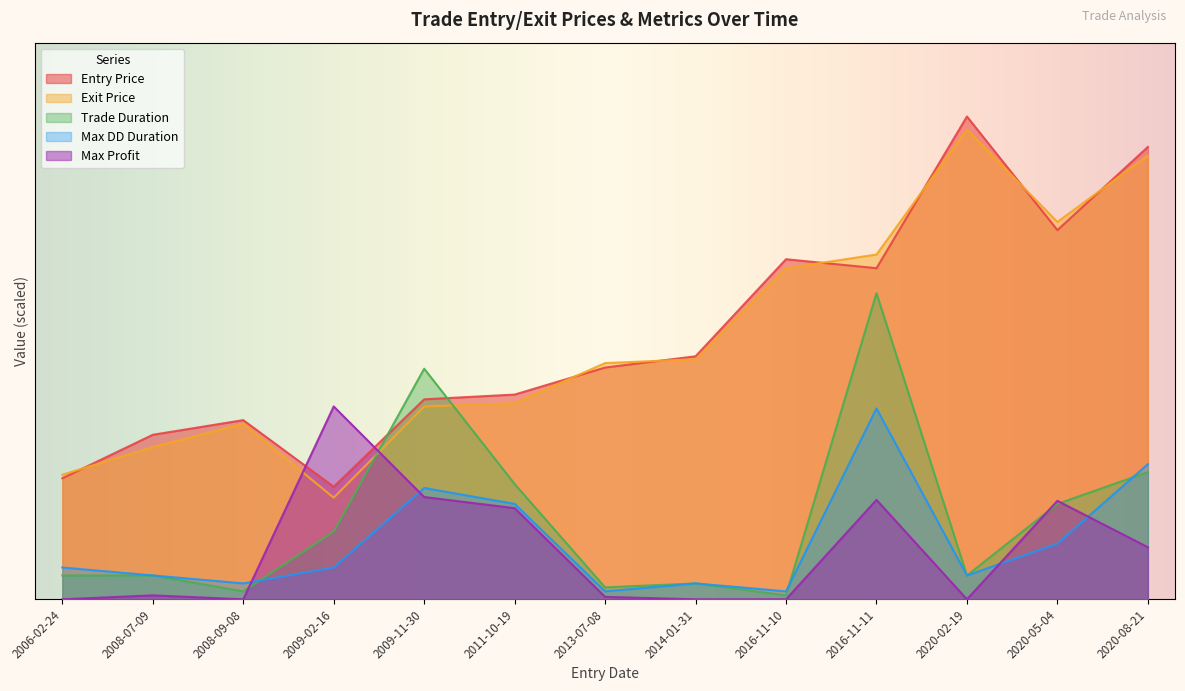

Reading left to right, transcribe all the data shown in this chart.

Entry Price: 3044.1	4137.9	4506.5	2831.5	5029.9	5149.4	5829.2	6112.0	8553.4	8328.0	12142.7	9285.9	11377.2
Exit Price: 3134.6	3828.9	4417.2	2556.8	4848.1	4932.9	5941.4	6037.9	8328.0	8671.1	11816.5	9490.1	11162.0
Trade Duration: 600.0	600.0	200.0	1700.0	5800.0	2900.0	300.0	400.0	100.0	7700.0	600.0	2400.0	3200.0
Max DD Duration: 800.0	600.0	400.0	800.0	2800.0	2400.0	200.0	400.0	200.0	4800.0	600.0	1400.0	3400.0
Max Profit: 0.0	99.7	0.0	4850.8	2572.6	2292.5	61.8	0.0	0.0	2501.5	0.0	2477.1	1309.9